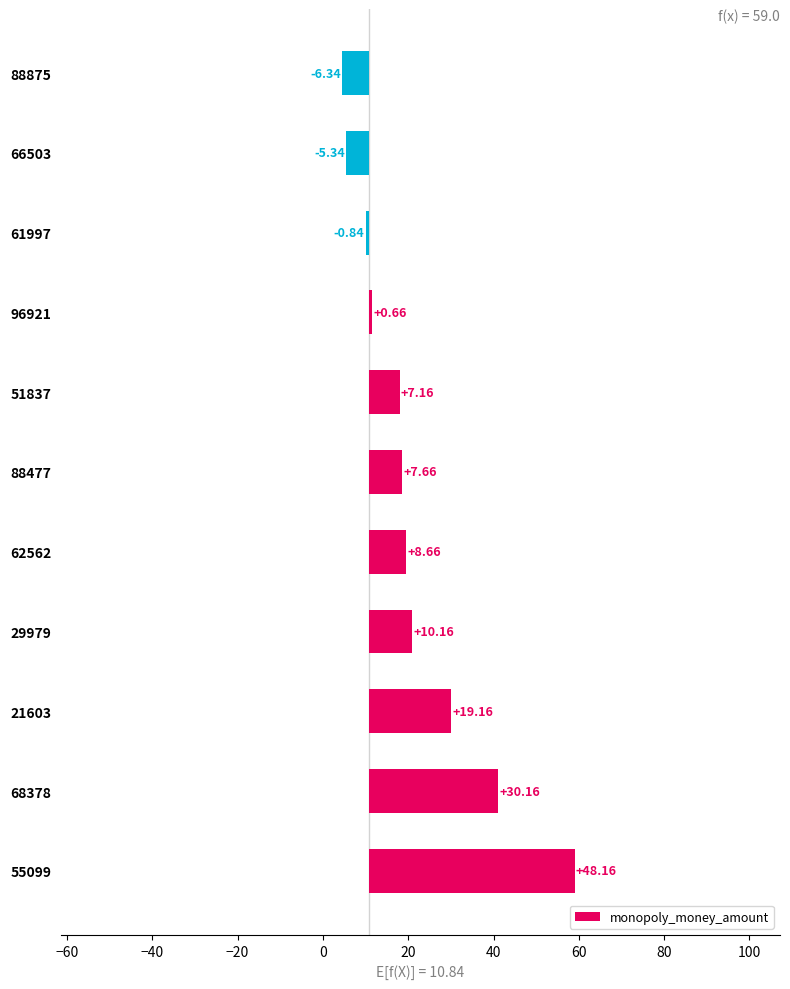

The value at 55099 is 69.7. True or false?

False